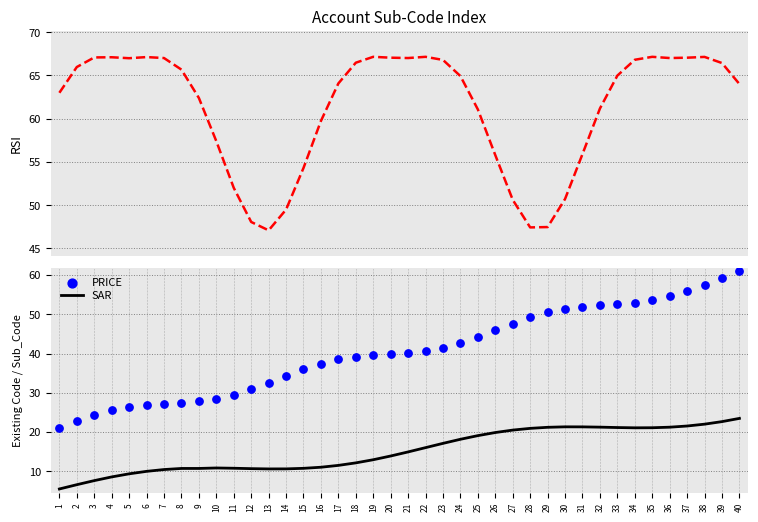

Which series has the largest total across all categories?

RSI